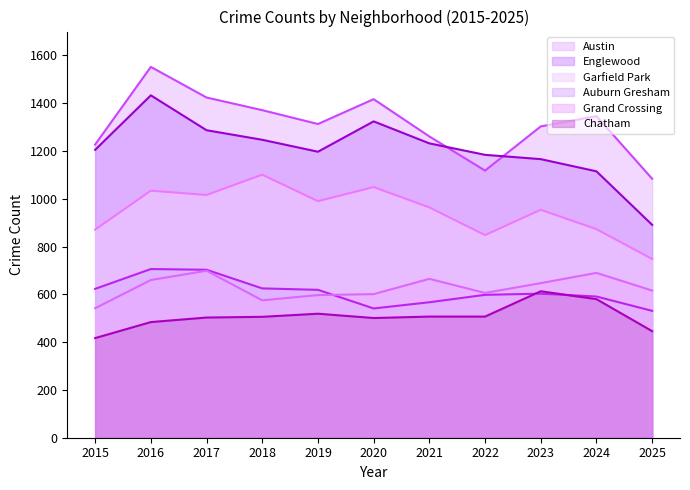

Which series has the largest total across all categories?

Austin